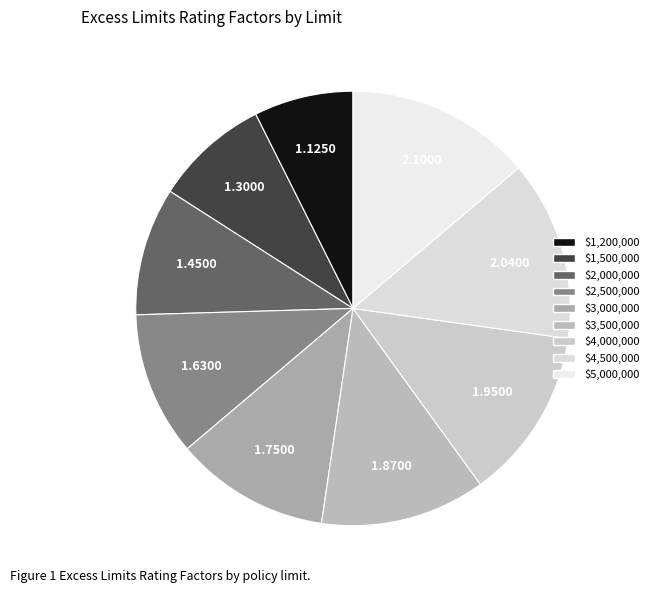

How much of the chart is everything except $3,500,000?

87.7%